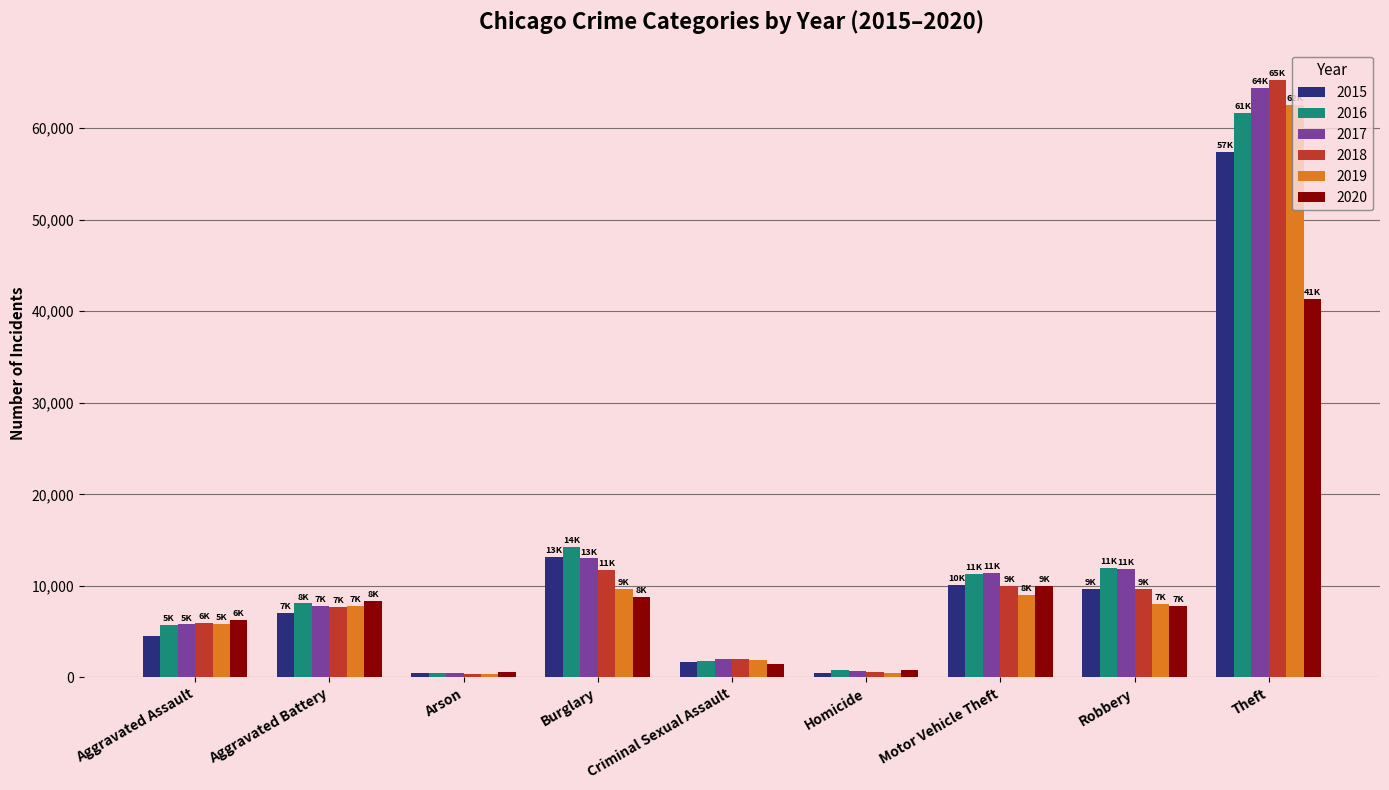

What is the total value across all series at Aggravated Battery?

46863